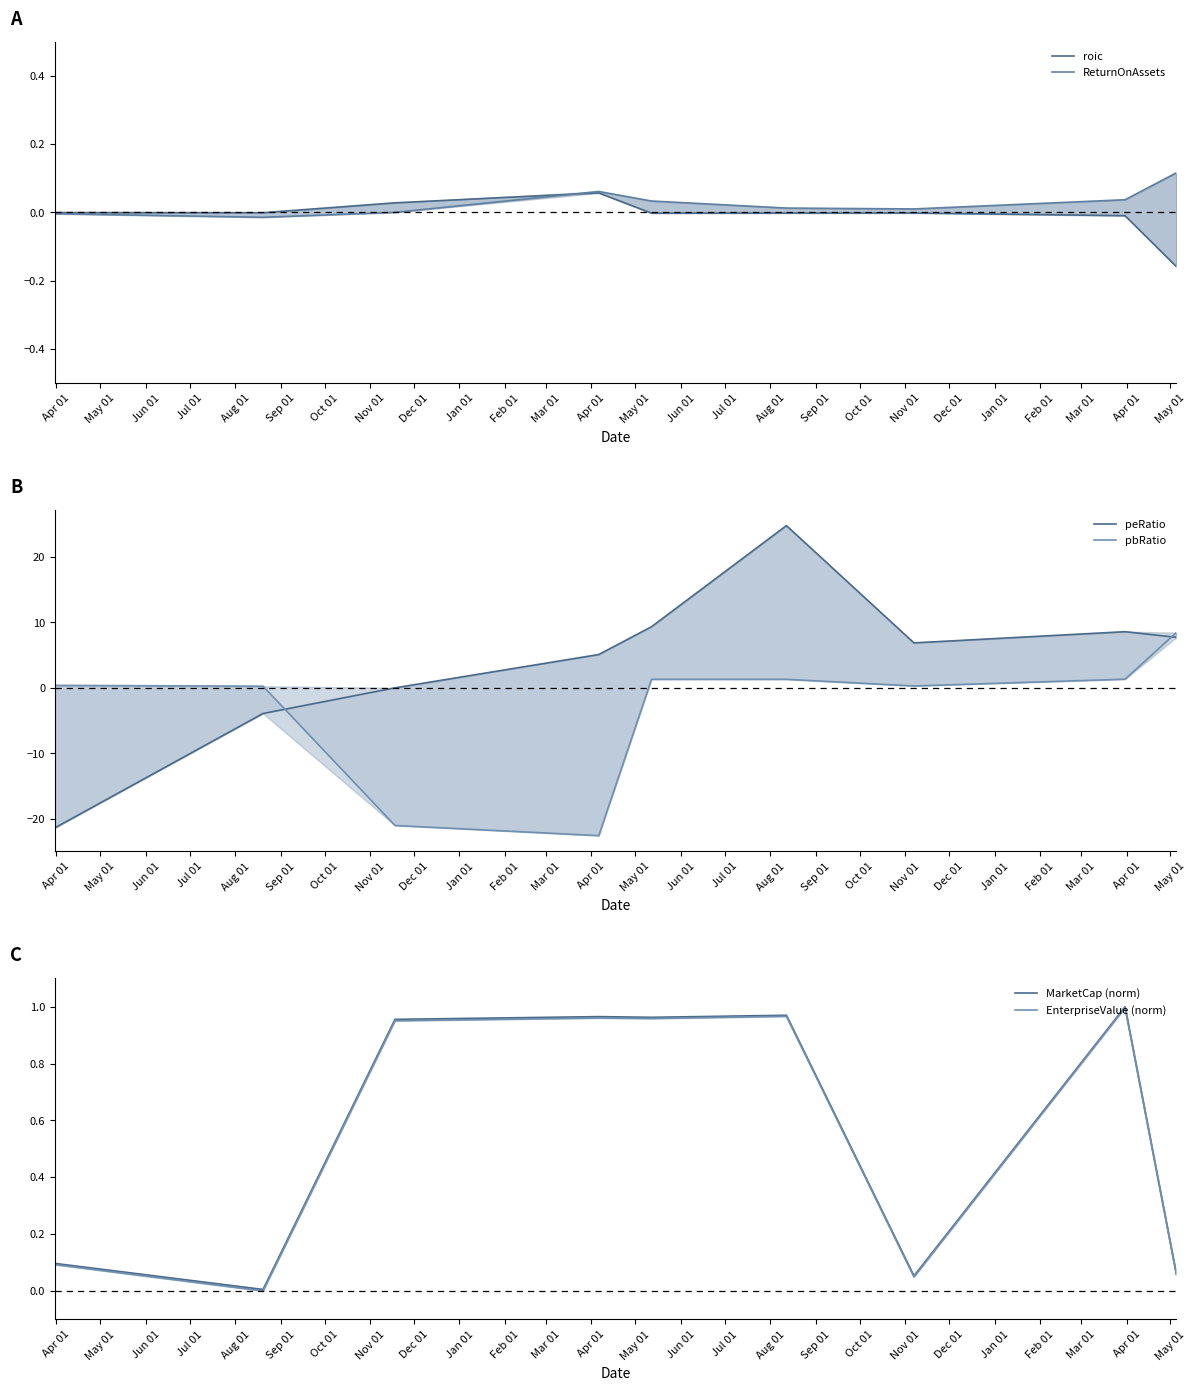

Which series has the largest total across all categories?

peRatio